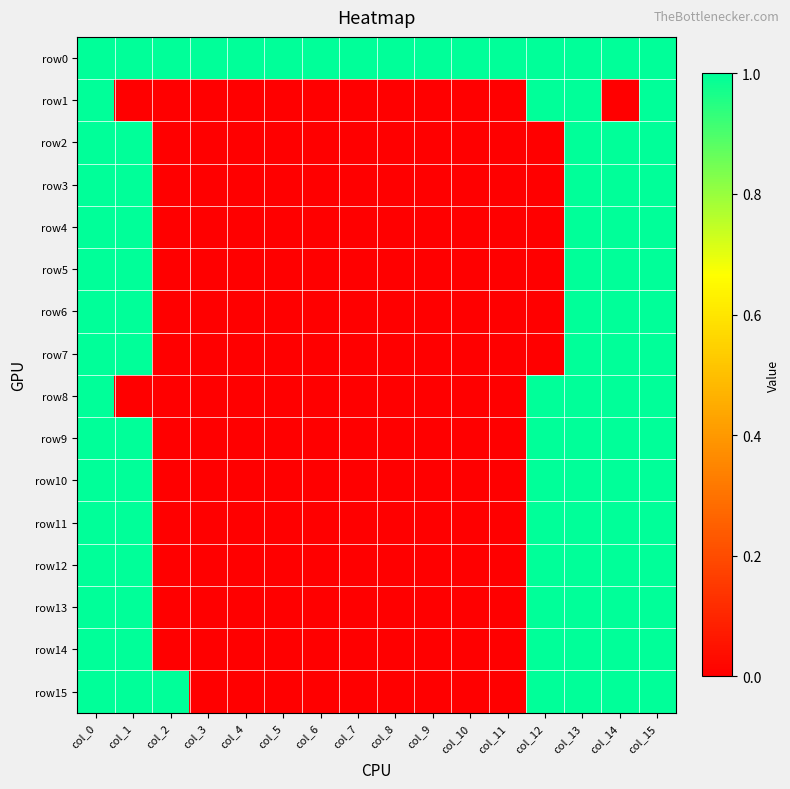

Reading right to left, list all the values displayed in this chart.

row0: col_15=1	col_14=1	col_13=1	col_12=1	col_11=1	col_10=1	col_9=1	col_8=1	col_7=1	col_6=1	col_5=1	col_4=1	col_3=1	col_2=1	col_1=1	col_0=1
row1: col_15=1	col_14=0	col_13=1	col_12=1	col_11=0	col_10=0	col_9=0	col_8=0	col_7=0	col_6=0	col_5=0	col_4=0	col_3=0	col_2=0	col_1=0	col_0=1
row2: col_15=1	col_14=1	col_13=1	col_12=0	col_11=0	col_10=0	col_9=0	col_8=0	col_7=0	col_6=0	col_5=0	col_4=0	col_3=0	col_2=0	col_1=1	col_0=1
row3: col_15=1	col_14=1	col_13=1	col_12=0	col_11=0	col_10=0	col_9=0	col_8=0	col_7=0	col_6=0	col_5=0	col_4=0	col_3=0	col_2=0	col_1=1	col_0=1
row4: col_15=1	col_14=1	col_13=1	col_12=0	col_11=0	col_10=0	col_9=0	col_8=0	col_7=0	col_6=0	col_5=0	col_4=0	col_3=0	col_2=0	col_1=1	col_0=1
row5: col_15=1	col_14=1	col_13=1	col_12=0	col_11=0	col_10=0	col_9=0	col_8=0	col_7=0	col_6=0	col_5=0	col_4=0	col_3=0	col_2=0	col_1=1	col_0=1
row6: col_15=1	col_14=1	col_13=1	col_12=0	col_11=0	col_10=0	col_9=0	col_8=0	col_7=0	col_6=0	col_5=0	col_4=0	col_3=0	col_2=0	col_1=1	col_0=1
row7: col_15=1	col_14=1	col_13=1	col_12=0	col_11=0	col_10=0	col_9=0	col_8=0	col_7=0	col_6=0	col_5=0	col_4=0	col_3=0	col_2=0	col_1=1	col_0=1
row8: col_15=1	col_14=1	col_13=1	col_12=1	col_11=0	col_10=0	col_9=0	col_8=0	col_7=0	col_6=0	col_5=0	col_4=0	col_3=0	col_2=0	col_1=0	col_0=1
row9: col_15=1	col_14=1	col_13=1	col_12=1	col_11=0	col_10=0	col_9=0	col_8=0	col_7=0	col_6=0	col_5=0	col_4=0	col_3=0	col_2=0	col_1=1	col_0=1
row10: col_15=1	col_14=1	col_13=1	col_12=1	col_11=0	col_10=0	col_9=0	col_8=0	col_7=0	col_6=0	col_5=0	col_4=0	col_3=0	col_2=0	col_1=1	col_0=1
row11: col_15=1	col_14=1	col_13=1	col_12=1	col_11=0	col_10=0	col_9=0	col_8=0	col_7=0	col_6=0	col_5=0	col_4=0	col_3=0	col_2=0	col_1=1	col_0=1
row12: col_15=1	col_14=1	col_13=1	col_12=1	col_11=0	col_10=0	col_9=0	col_8=0	col_7=0	col_6=0	col_5=0	col_4=0	col_3=0	col_2=0	col_1=1	col_0=1
row13: col_15=1	col_14=1	col_13=1	col_12=1	col_11=0	col_10=0	col_9=0	col_8=0	col_7=0	col_6=0	col_5=0	col_4=0	col_3=0	col_2=0	col_1=1	col_0=1
row14: col_15=1	col_14=1	col_13=1	col_12=1	col_11=0	col_10=0	col_9=0	col_8=0	col_7=0	col_6=0	col_5=0	col_4=0	col_3=0	col_2=0	col_1=1	col_0=1
row15: col_15=1	col_14=1	col_13=1	col_12=1	col_11=0	col_10=0	col_9=0	col_8=0	col_7=0	col_6=0	col_5=0	col_4=0	col_3=0	col_2=1	col_1=1	col_0=1